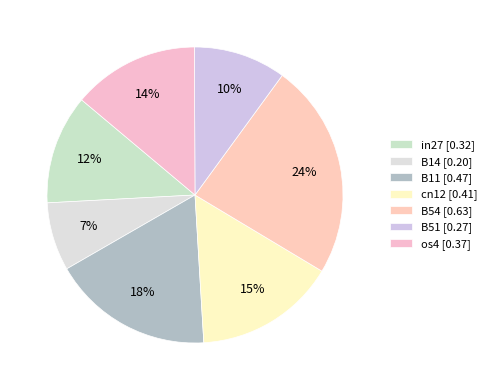

Is the sum of os4 and B54 greater than half?

No